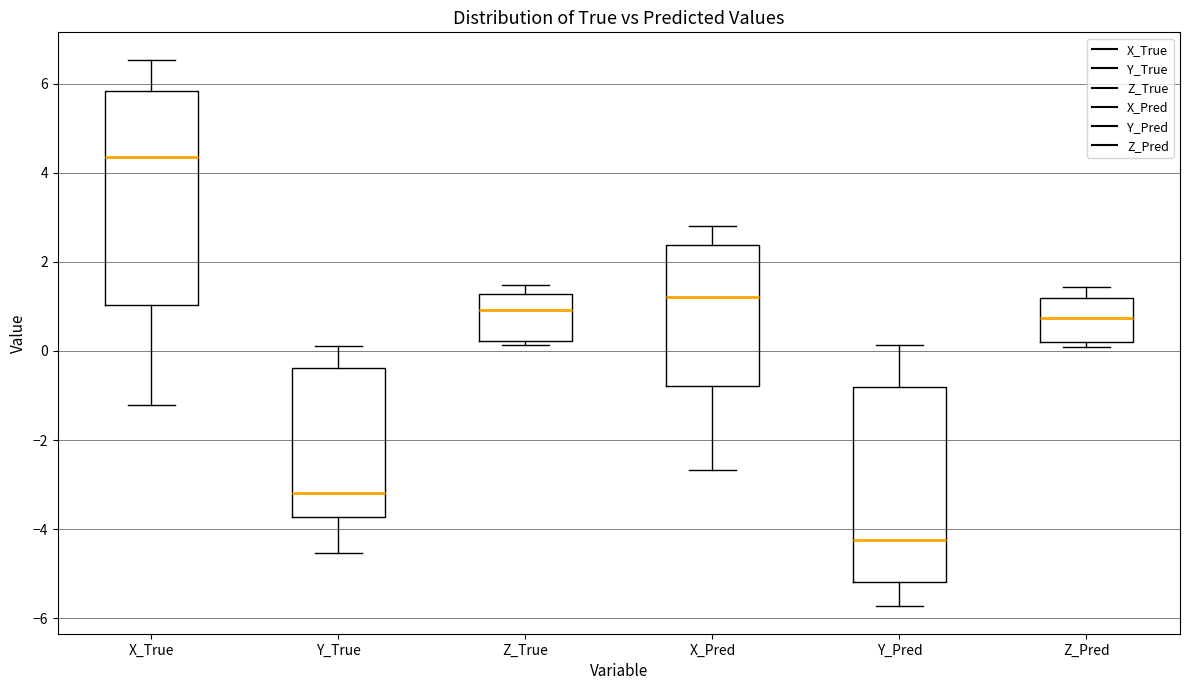

Reading left to right, read every box against the y-axis: the position of its median line, the range the box covers, and the ends of its whiskers. The values are not printed on the chart, so give them approximately, as read against the axis.

X_True: median 4.4, box 1.0 to 5.8, whiskers -1.2 to 6.6
Y_True: median -3.2, box -3.8 to -0.4, whiskers -4.6 to 0.2
Z_True: median 1.0, box 0.2 to 1.2, whiskers 0.2 (just below the box's lower edge) to 1.4
X_Pred: median 1.2, box -0.8 to 2.4, whiskers -2.6 to 2.8
Y_Pred: median -4.2, box -5.2 to -0.8, whiskers -5.8 to 0.2
Z_Pred: median 0.8, box 0.2 to 1.2, whiskers 0.0 to 1.4